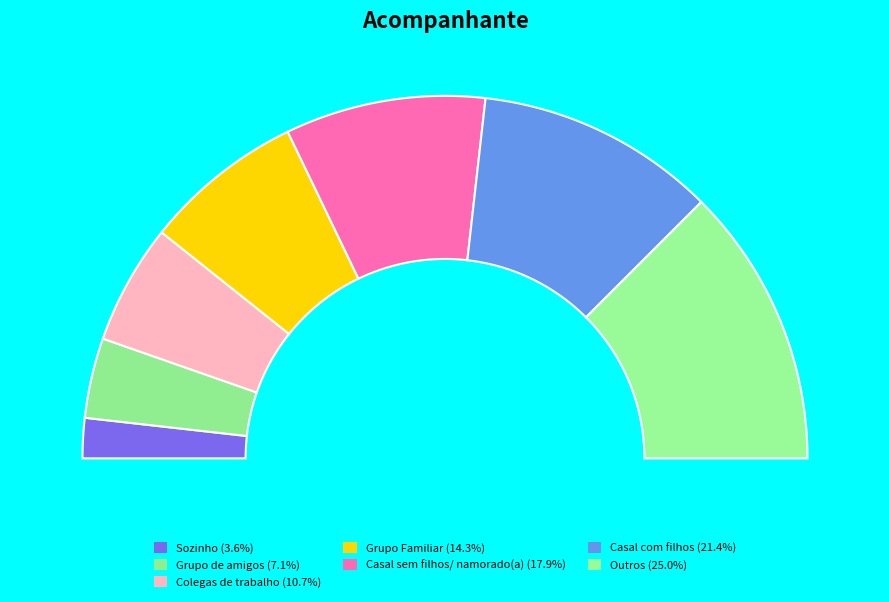

Is it true that Grupo de amigos is 7% of the pie?

True